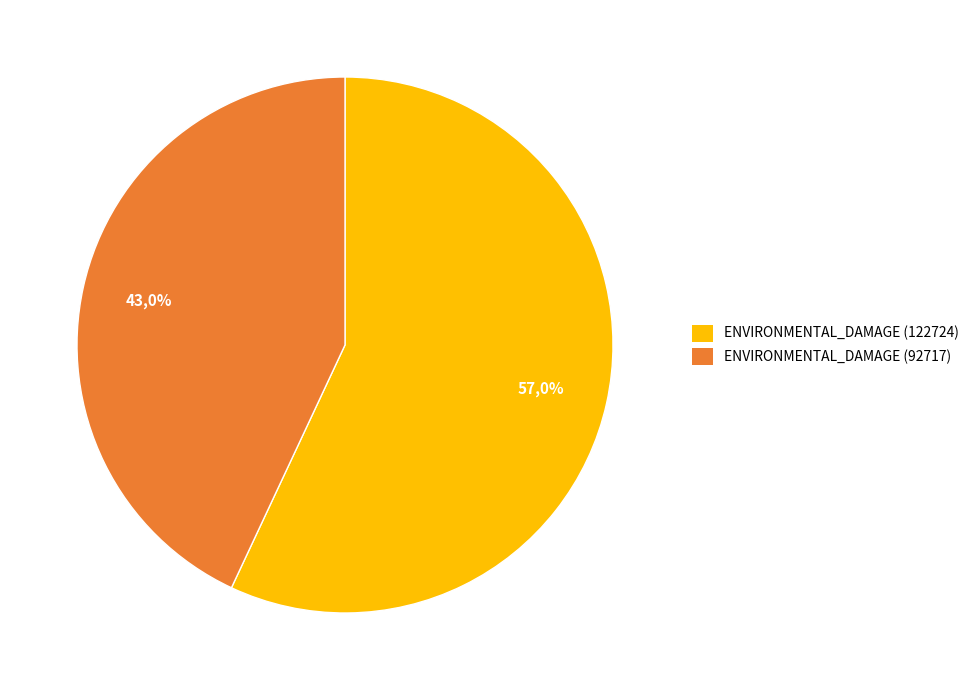

Rank the categories by value from highest to lowest.

ENVIRONMENTAL_DAMAGE (122724), ENVIRONMENTAL_DAMAGE (92717)